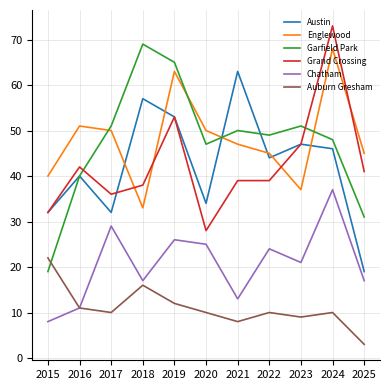

True or false: Auburn Gresham and Grand Crossing intersect in this chart.

False